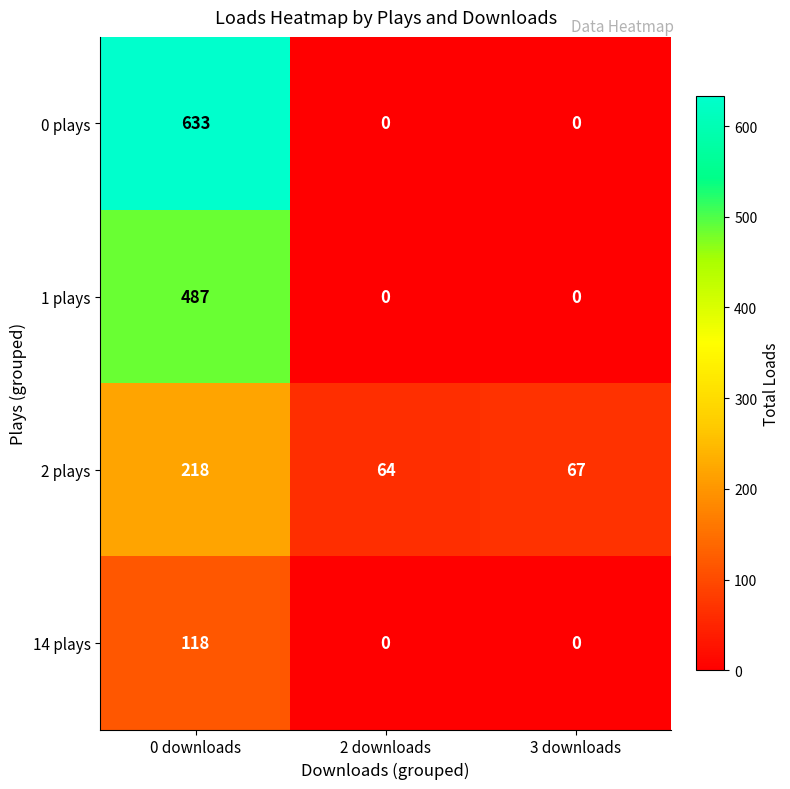

Which series has the widest spread of values?

0 plays